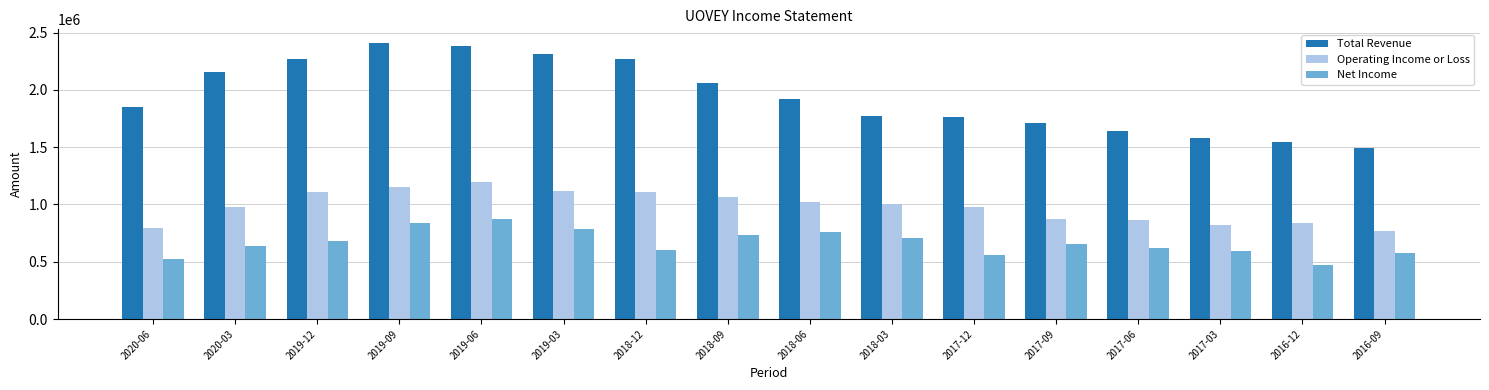

What is the difference between the second highest and second lowest values in the Net Income series?

310000